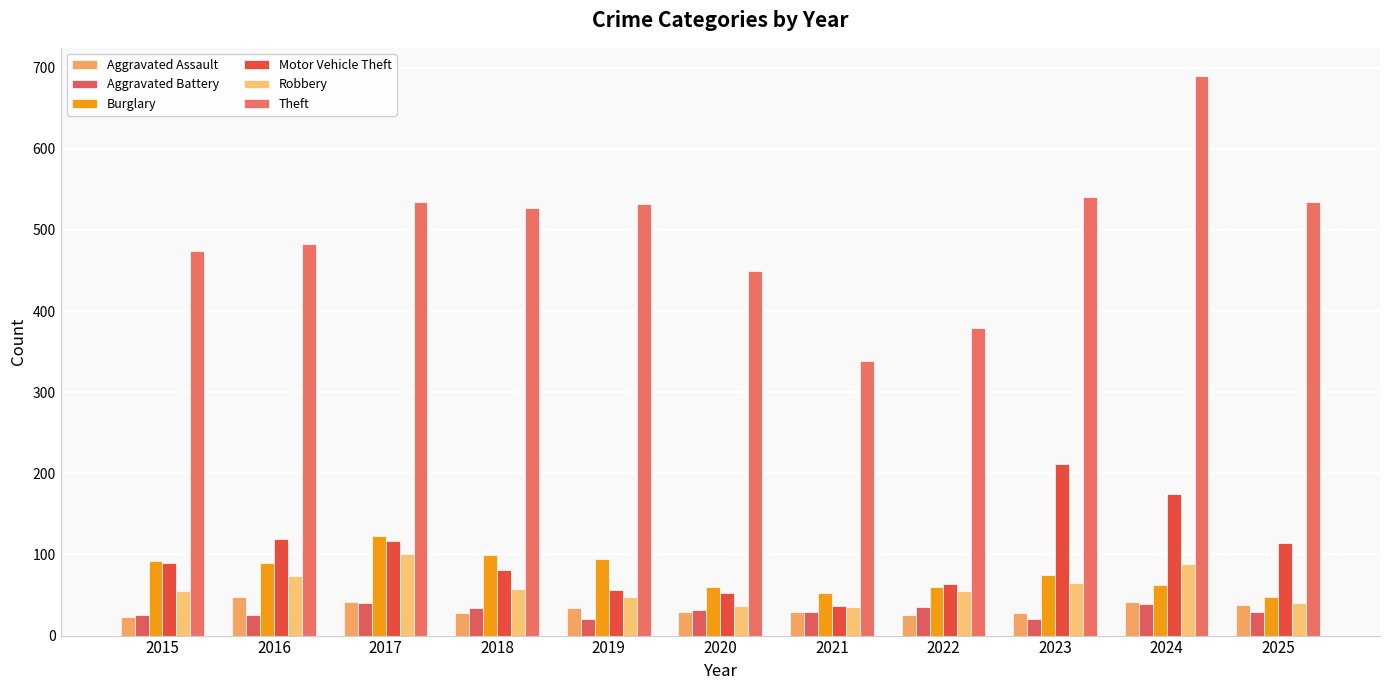

What is the maximum value for Theft?

690